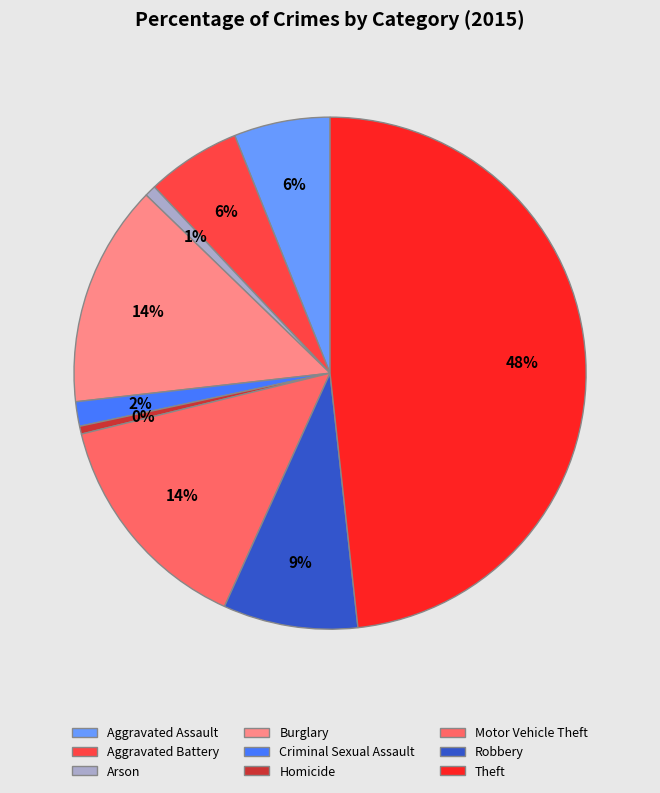

What percentage is the Motor Vehicle Theft slice, to the nearest percent?

14%